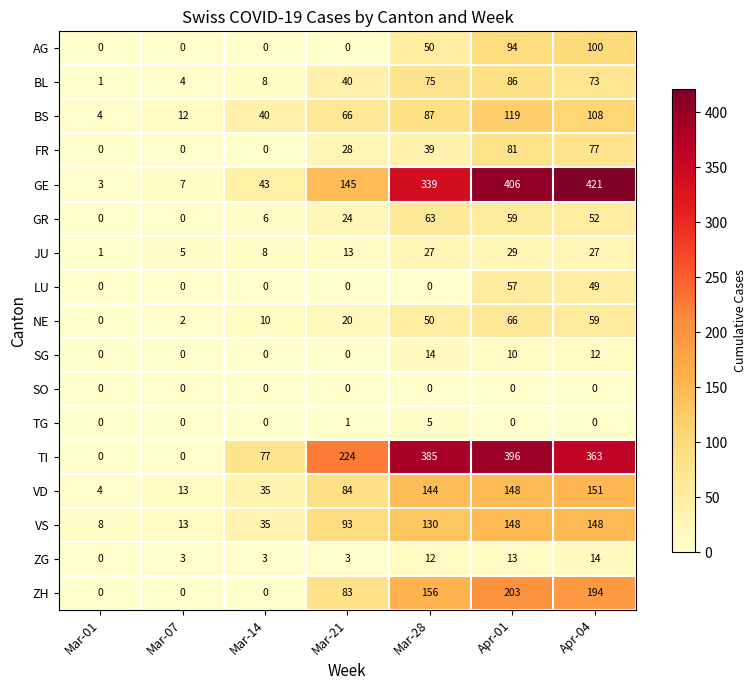

What is the difference between the highest and lowest values at Apr-04?

421